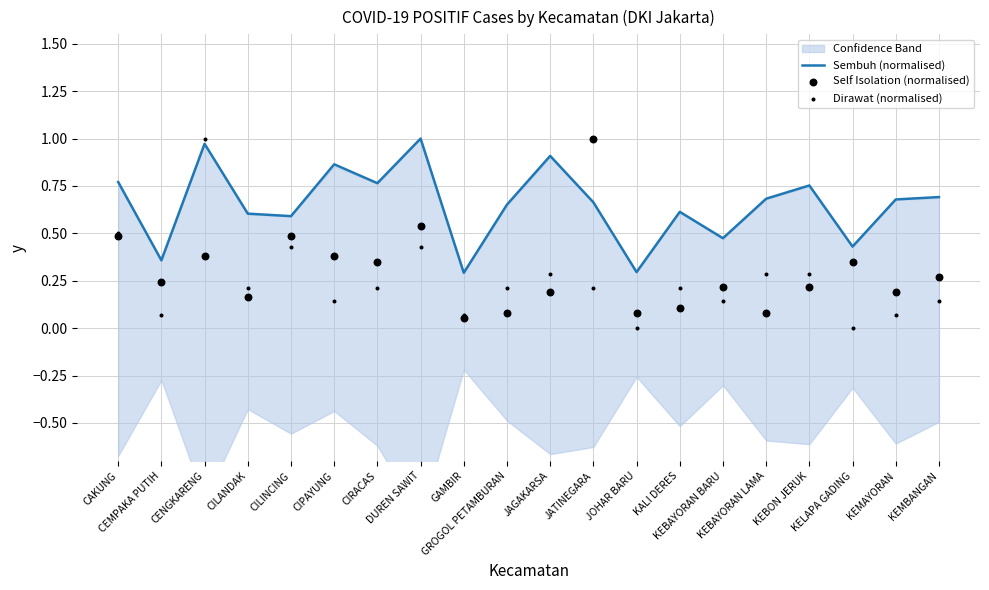

Which series reaches the maximum Y coordinate?

Sembuh (normalised)